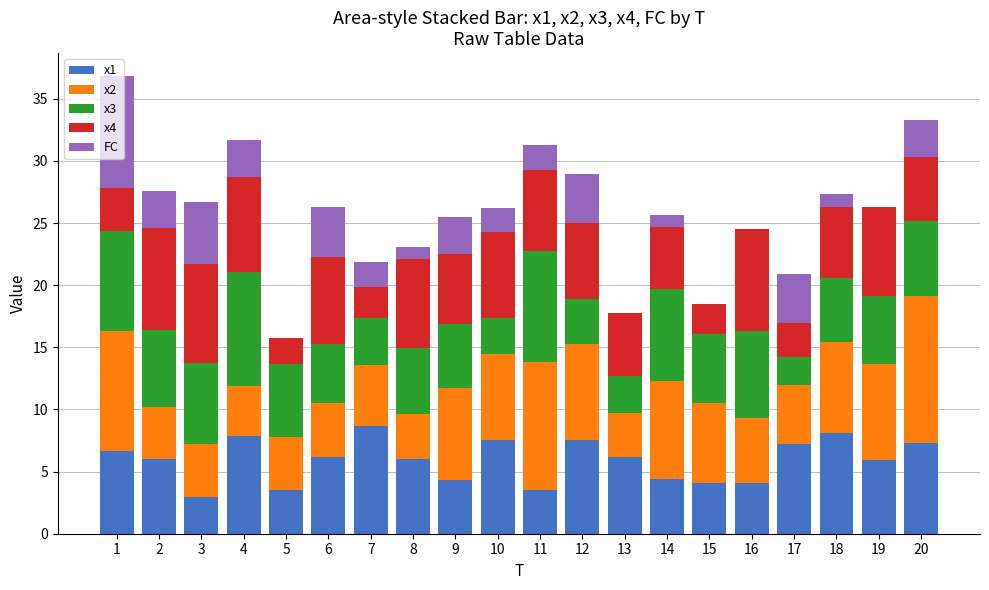

How many categories are shown in the chart?

20